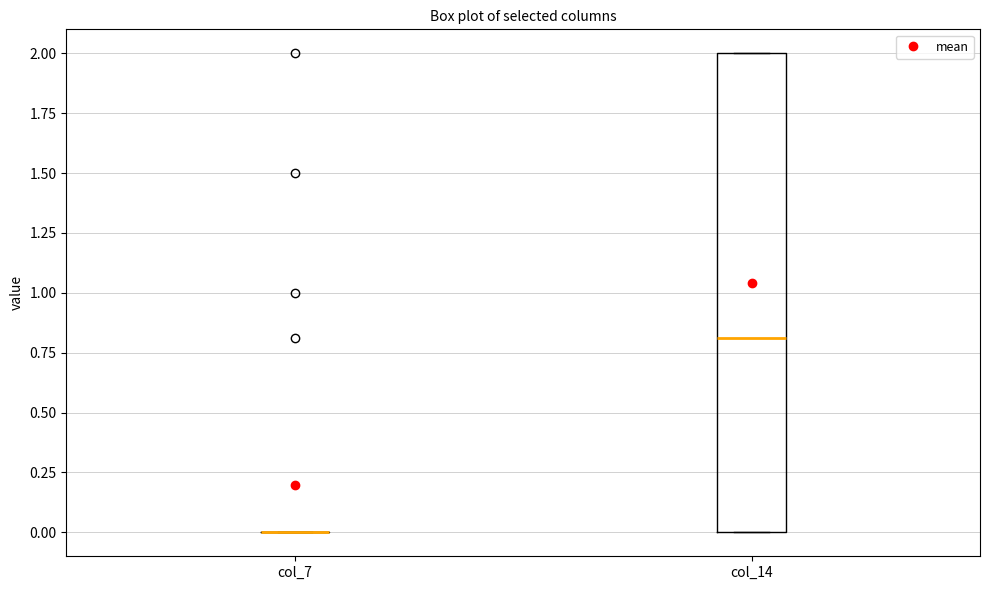

Where is the upper edge of the box for col_14 on the y-axis? The values are not printed on the chart, so give them approximately, as read against the axis.

2.0